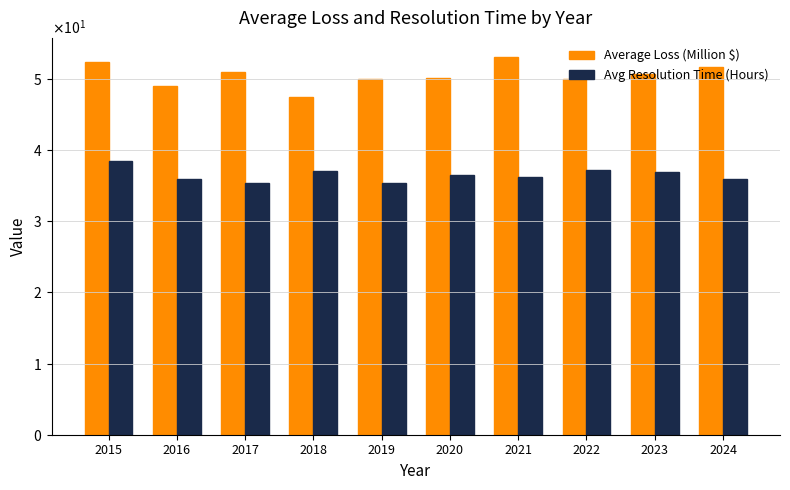

Rank the categories by Average Loss (Million $) value from lowest to highest.

2018, 2016, 2022, 2019, 2020, 2023, 2017, 2024, 2015, 2021